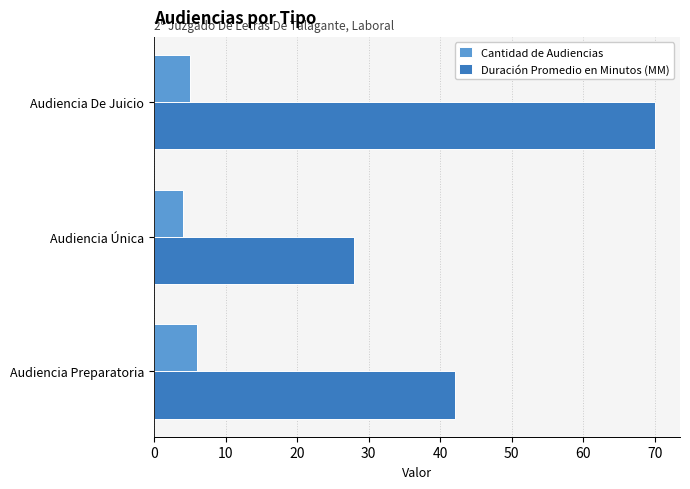

What is the difference between the second highest and minimum values in the Cantidad de Audiencias series?

1